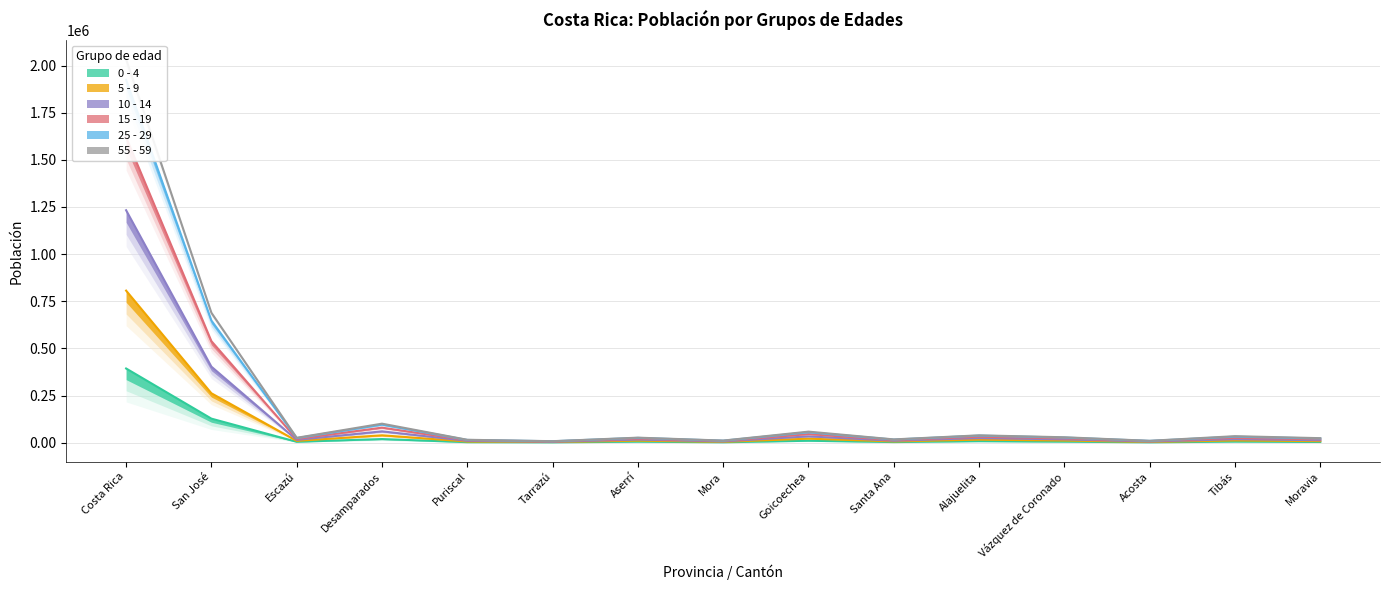

True or false: 25 - 29 has more than 1 points higher than both neighbors.

True